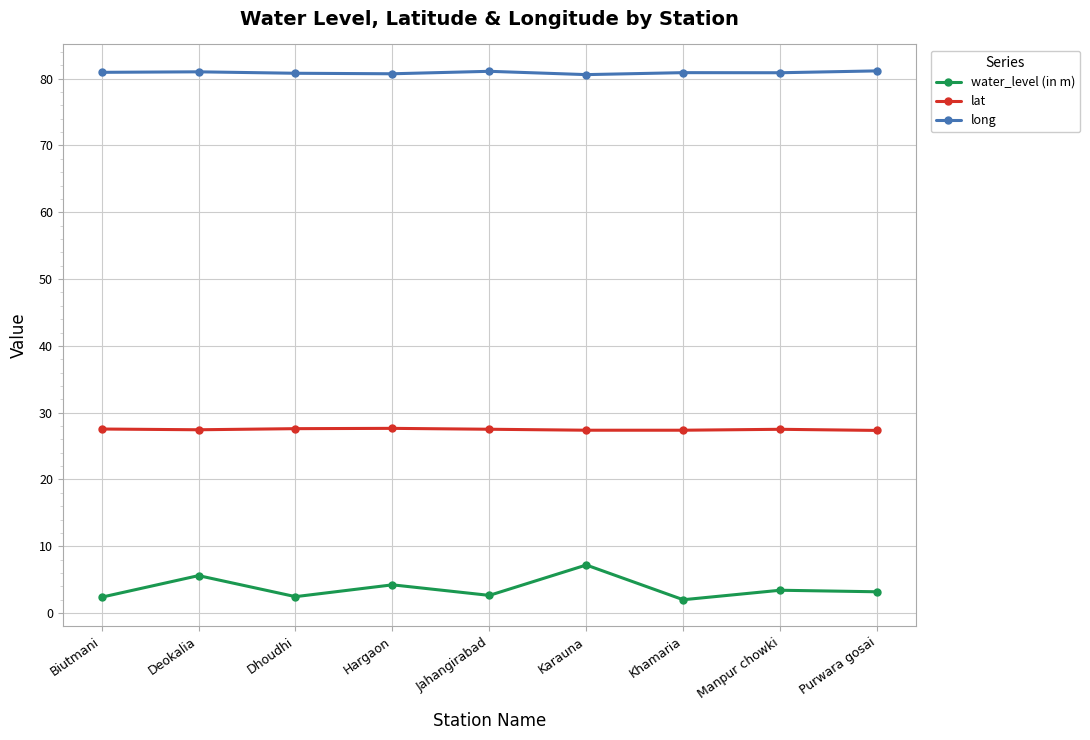

True or false: lat has more than 0 points higher than both neighbors.

True